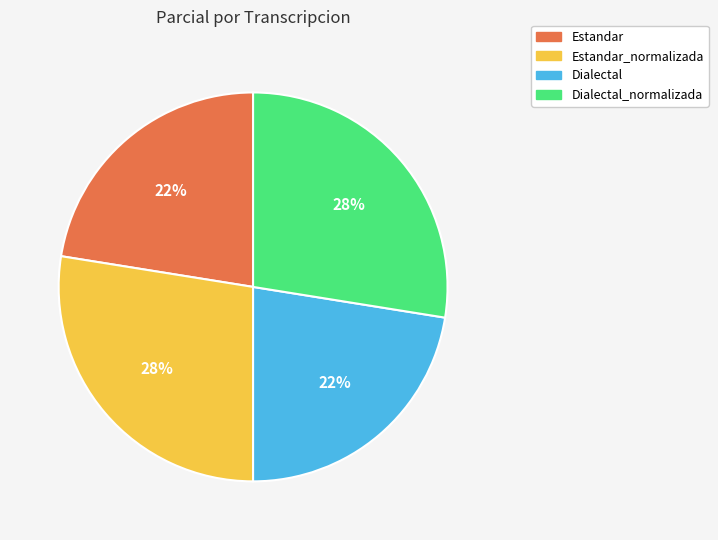

True or false: Dialectal accounts for 22% of the total.

True